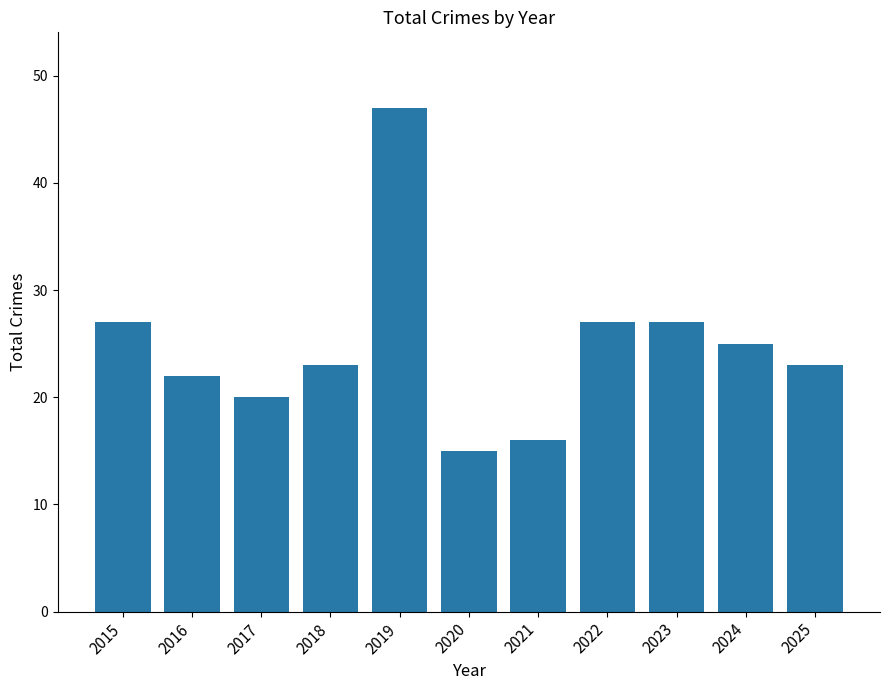

What is the change in value from 2024 to 2025?

-2